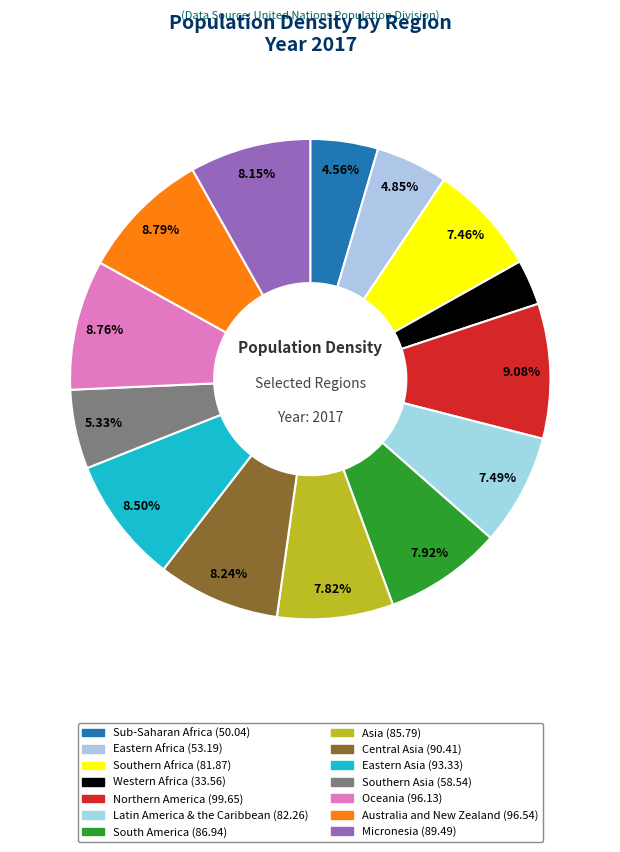

How many segments does this pie chart have?

14